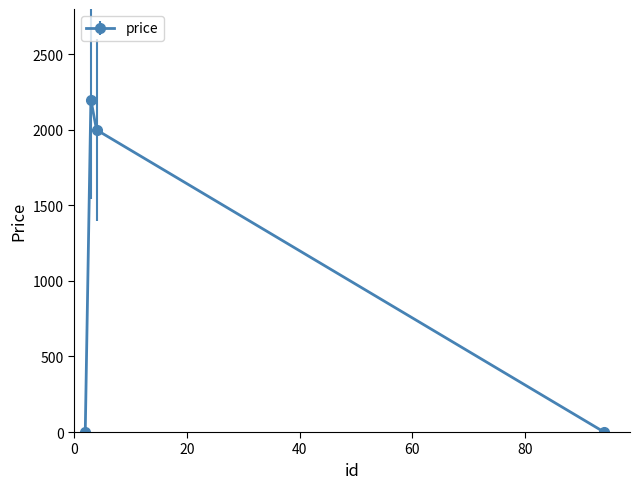

What is the value of the 3rd point from the left?

2000